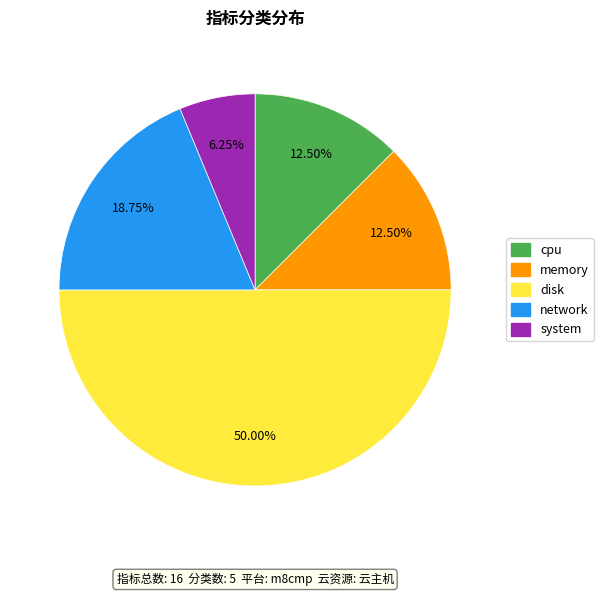

True or false: disk accounts for 50% of the total.

True